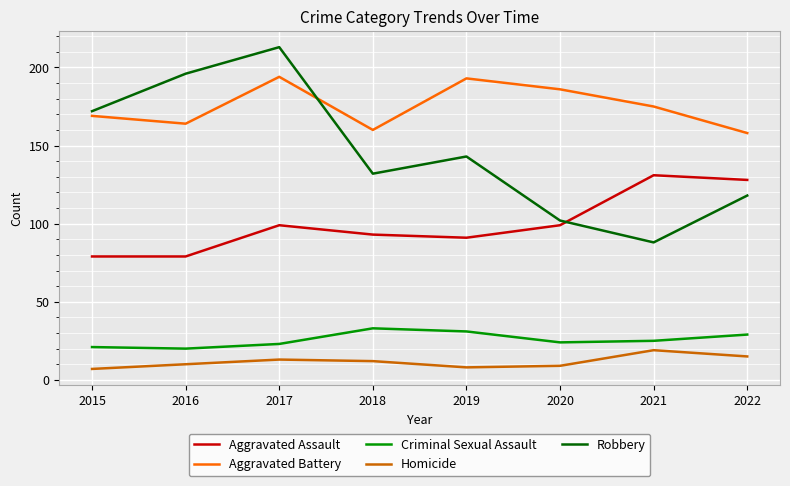

Is it true that Aggravated Battery equals 130 at 2017?

False